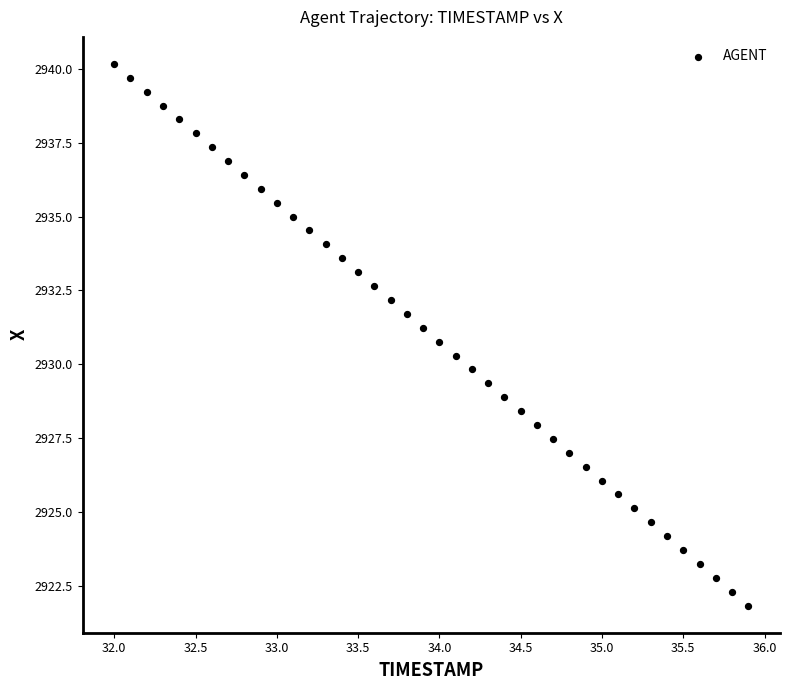

What is the range of Y values (max minus min)?

18.3